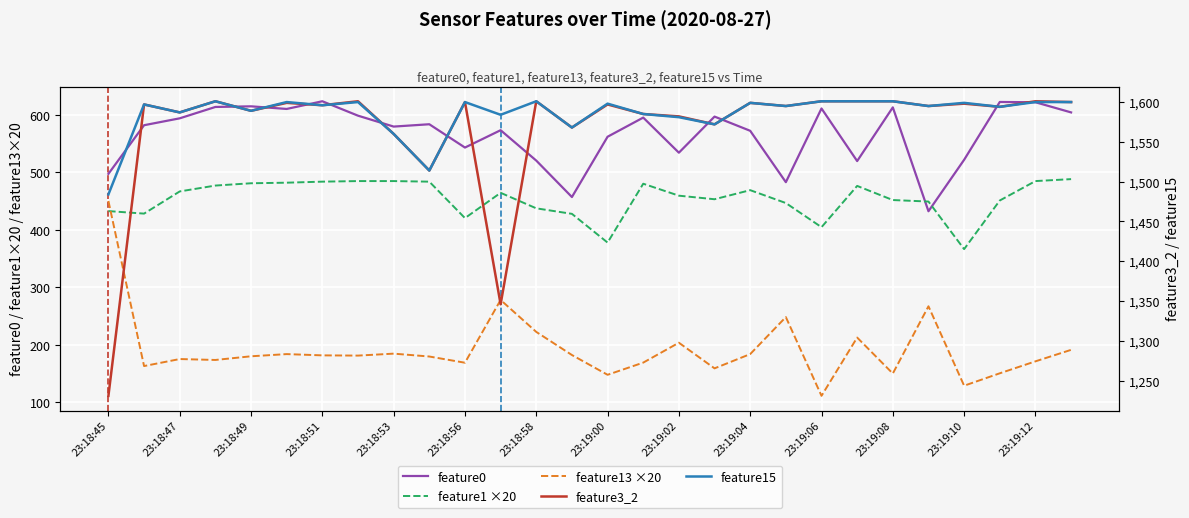

Does the chart display data point markers on the line(s)?

No